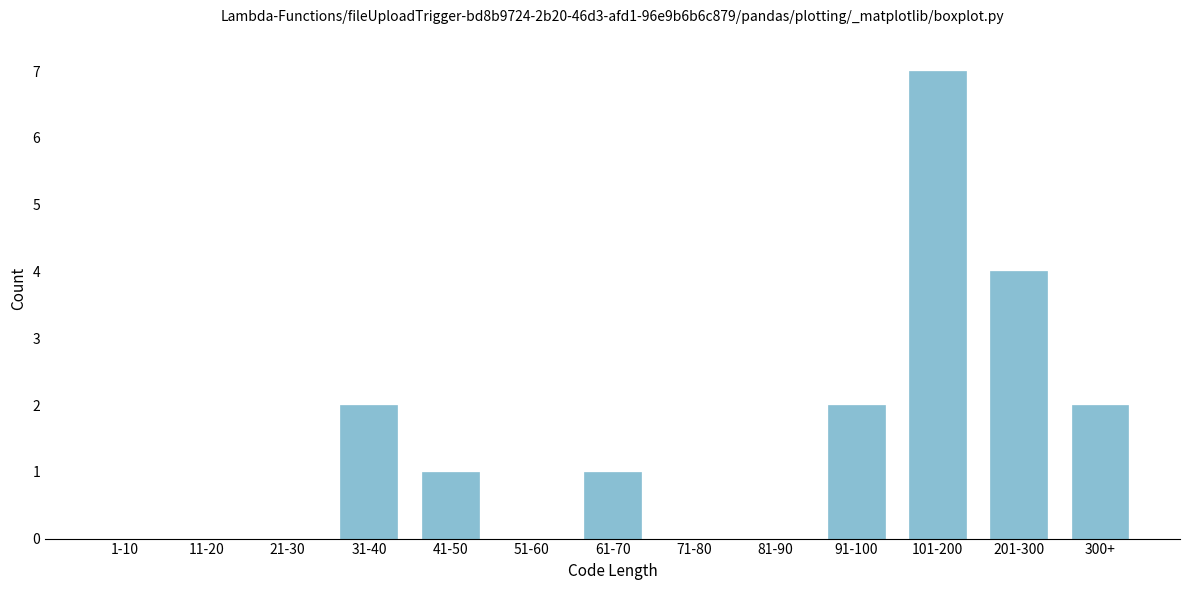

Reading right to left, list all the values displayed in this chart.

300+=2	201-300=4	101-200=7	91-100=2	81-90=0	71-80=0	61-70=1	51-60=0	41-50=1	31-40=2	21-30=0	11-20=0	1-10=0